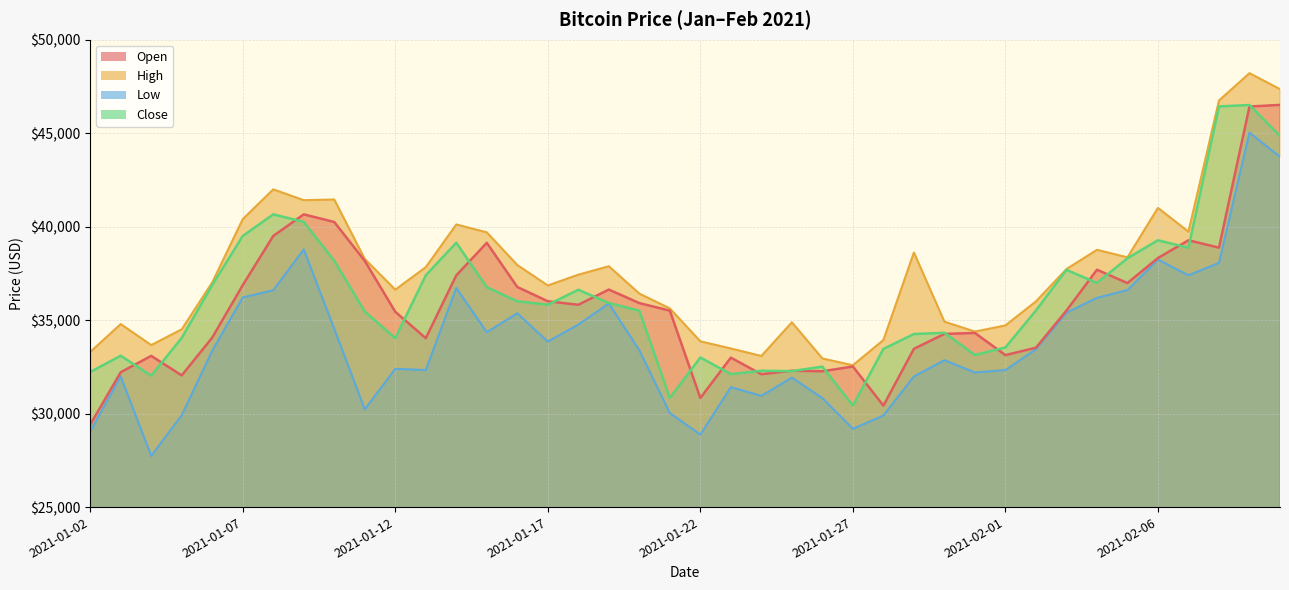

What position from the left is 2021-02-05?

35